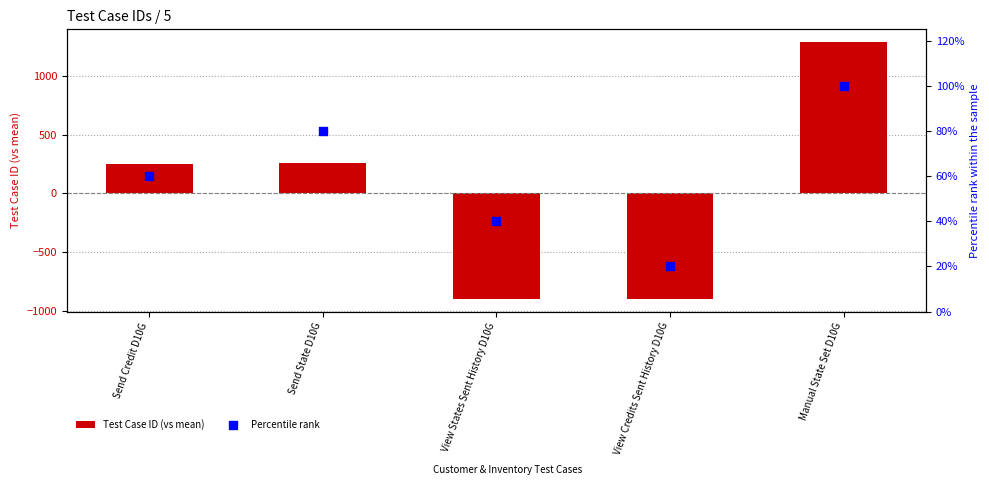

Which series has the largest total across all categories?

Percentile rank